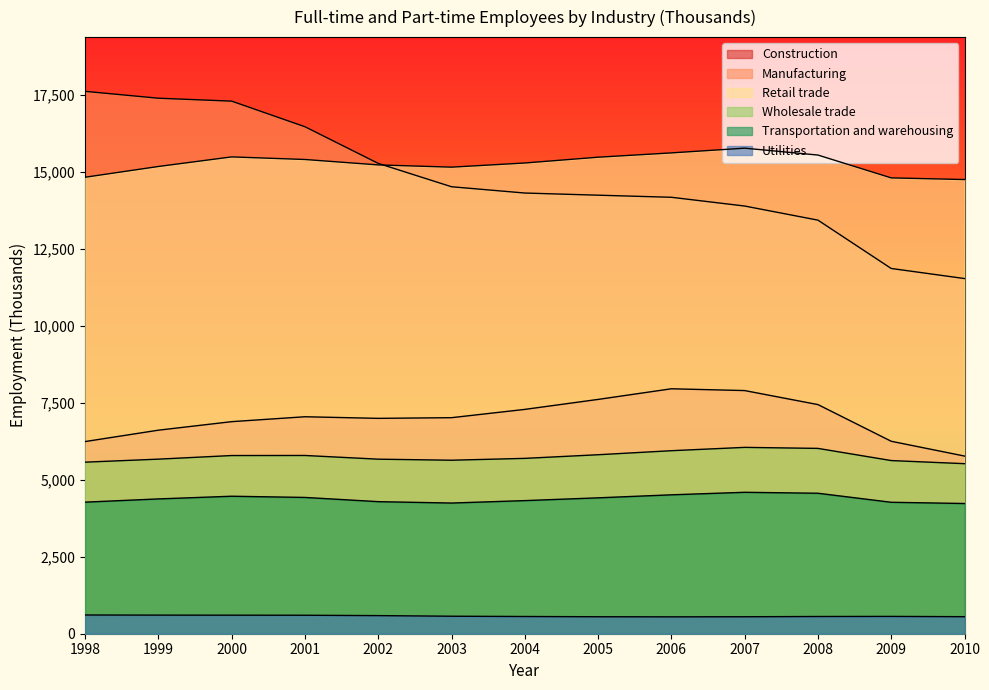

Which series has the widest spread of values?

Manufacturing